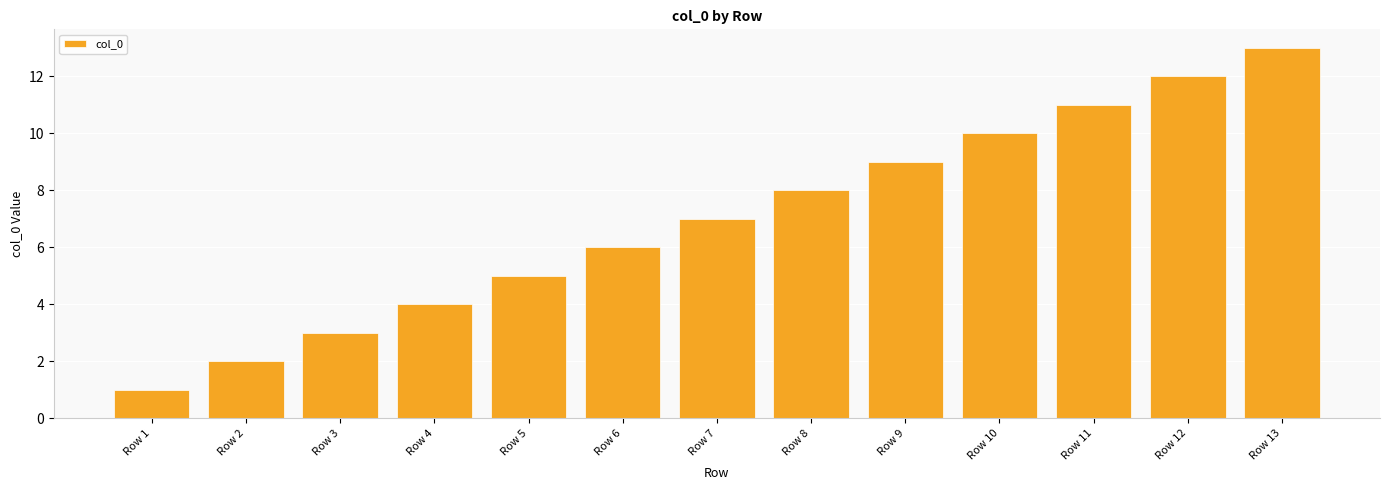

What value does the data have at Row 7, to the nearest 5?

5